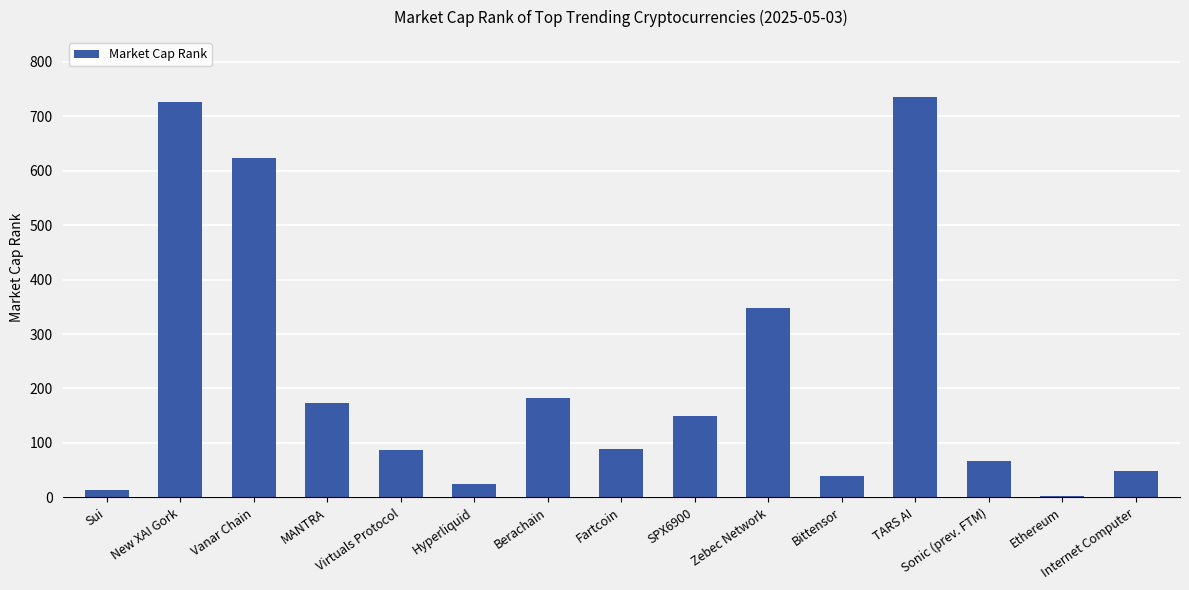

The value at Internet Computer is 23. True or false?

False